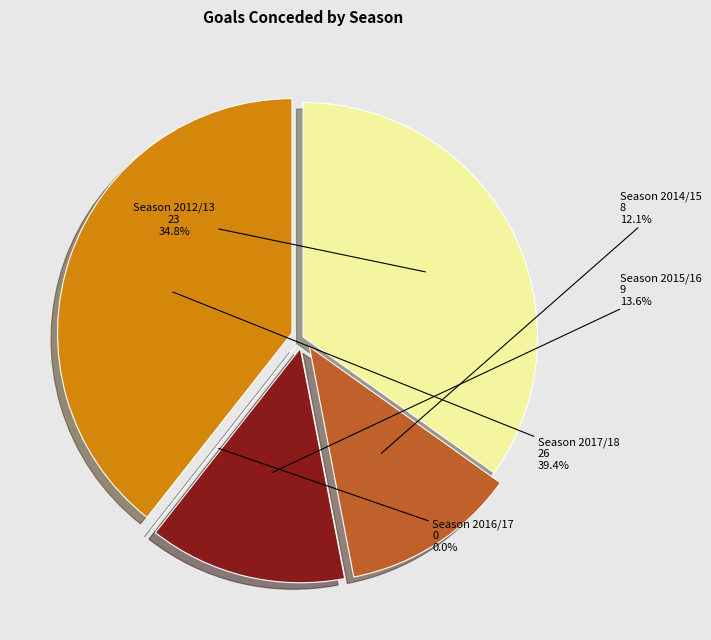

True or false: Season 2012/13 accounts for 21% of the total.

False